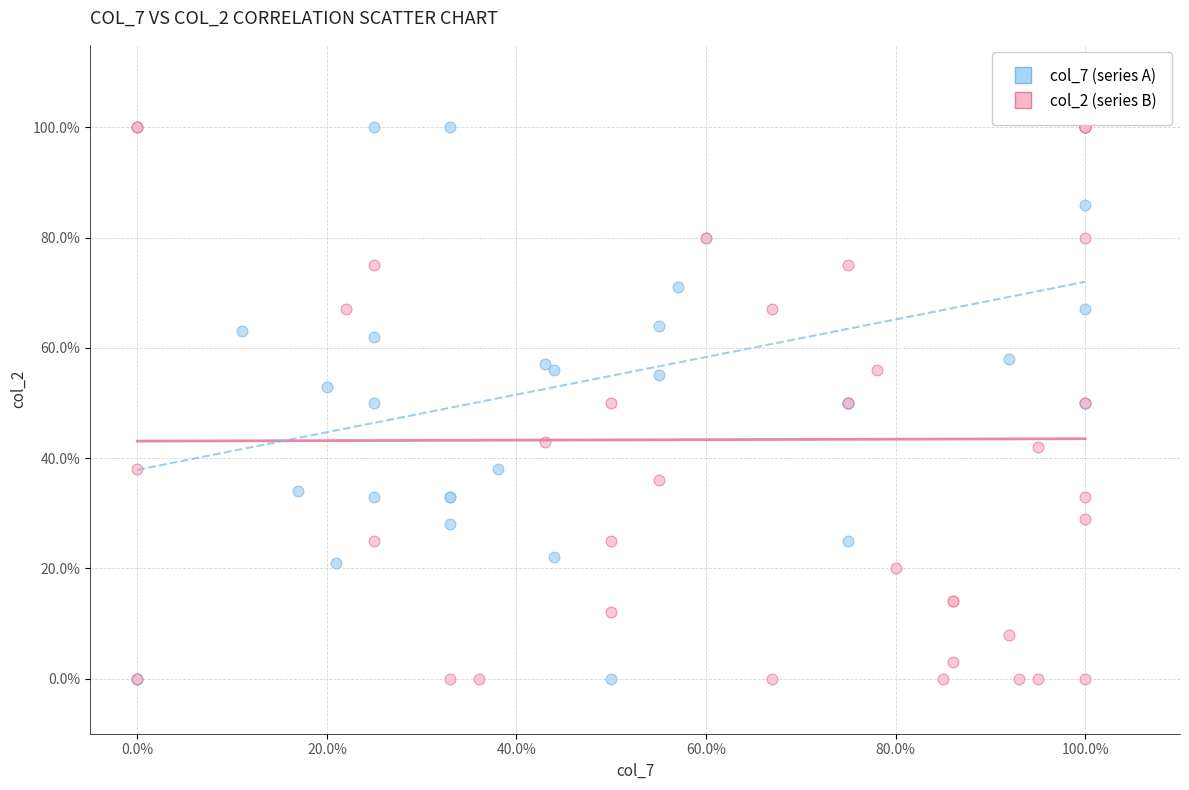

What are all the series names shown in the legend?

col_7 (series A), col_2 (series B)